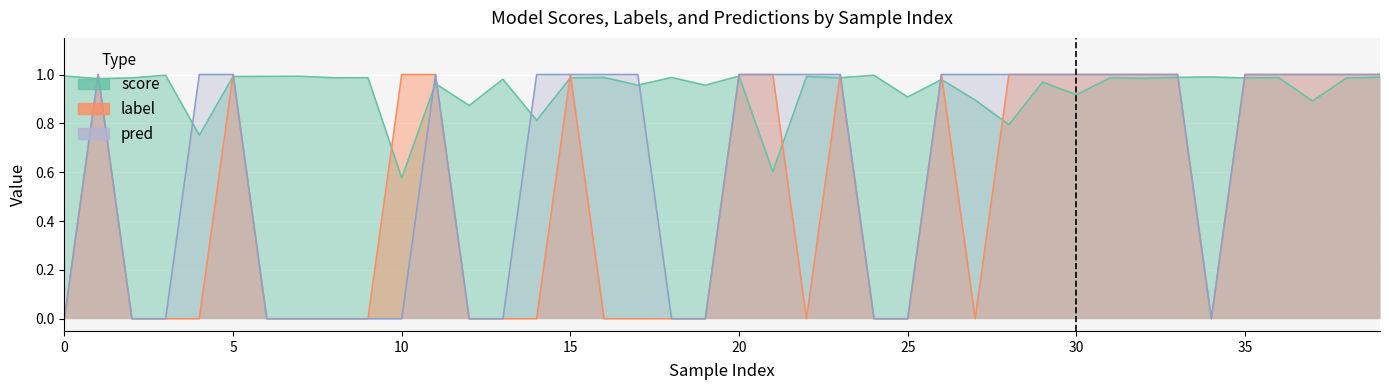

What is the greatest value displayed?

1.0